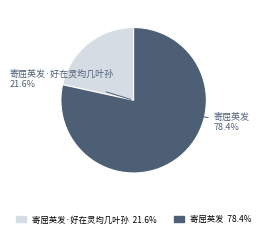

Combined, do 寄屈英发·好在灵均几叶孙 and 寄屈英发 account for over 50%?

Yes